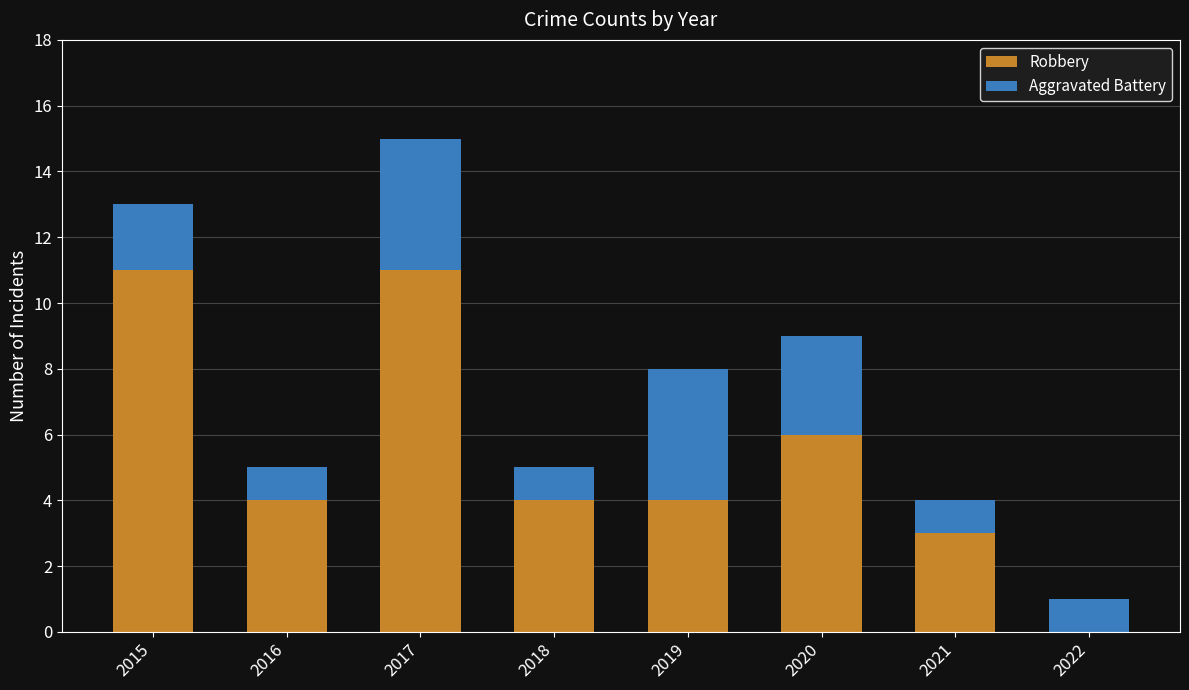

What is the sum of the Robbery values at 2022 and 2015?

11